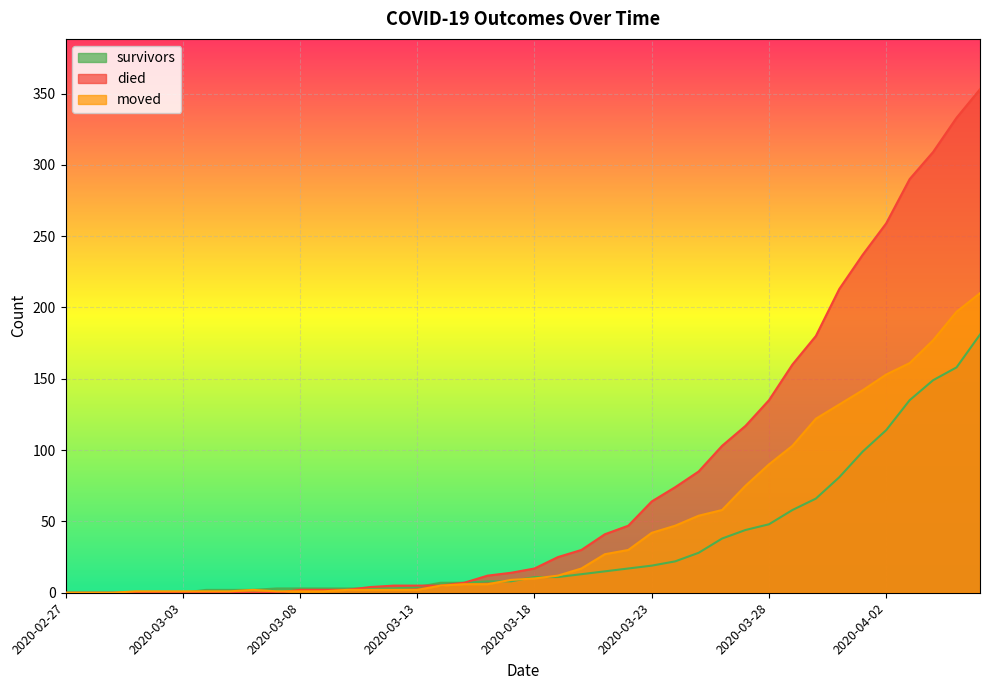

What is the sum of the survivors values at 2020-03-17 and 2020-03-16?

16